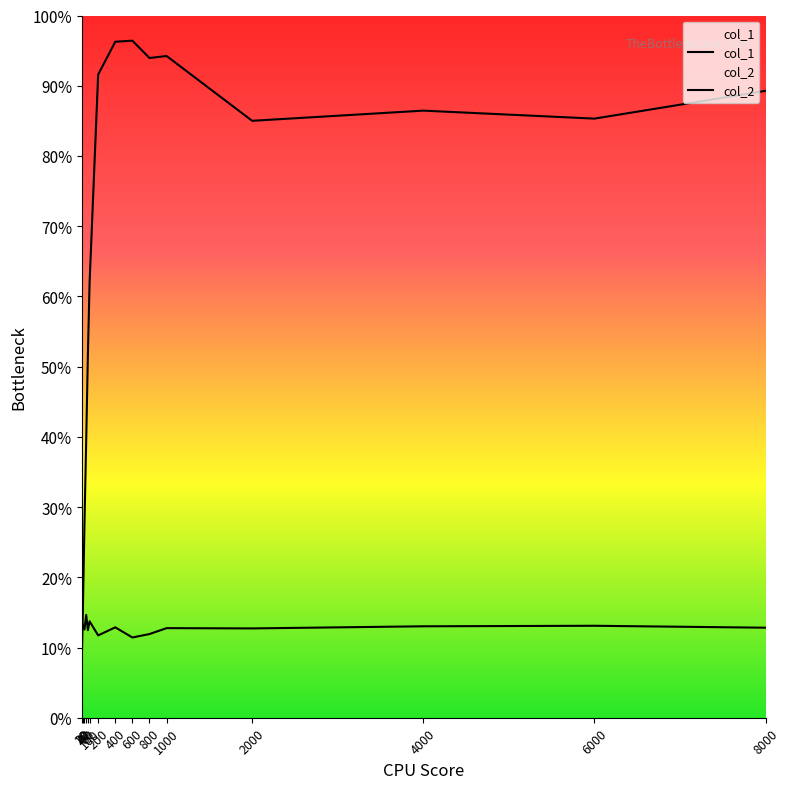

What is the sum of all col_1 values?

102.3